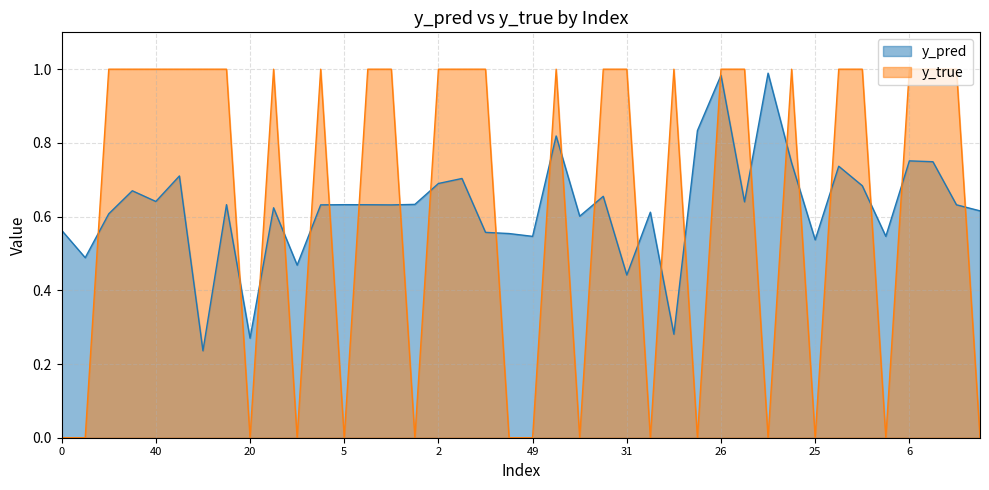

How many lines are shown in the chart?

2